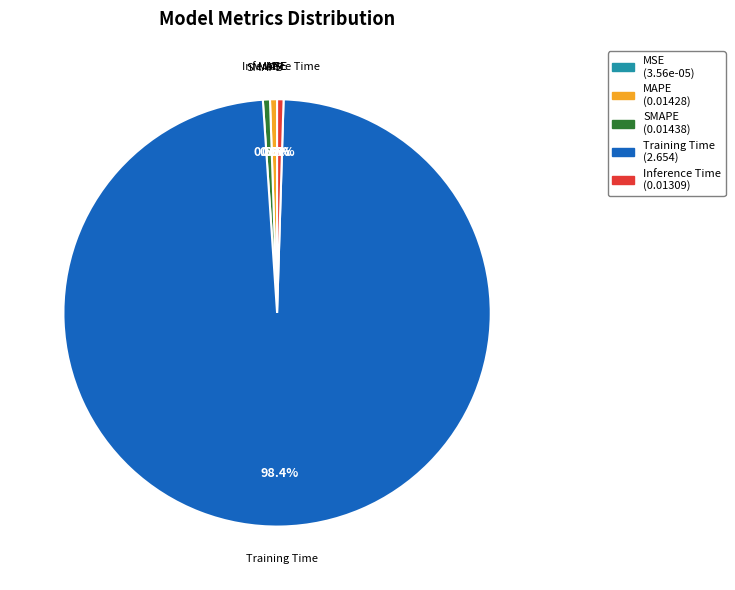

Does Training Time account for over 50% of the chart?

Yes